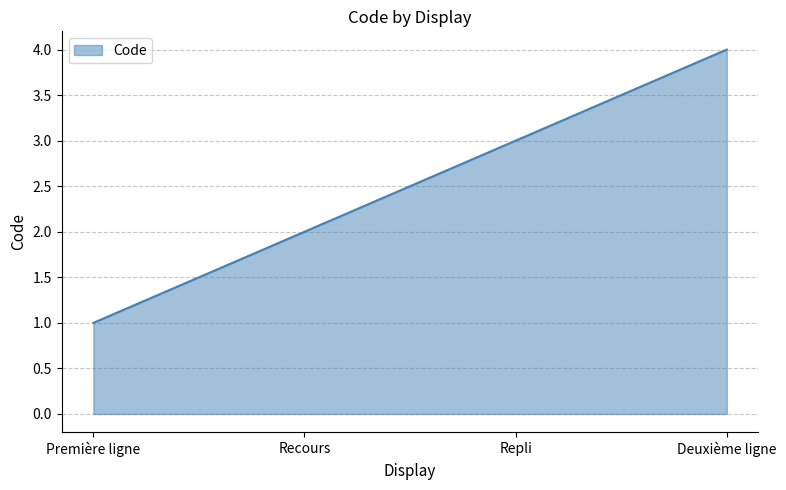

True or false: the data shows 2 at Recours.

True